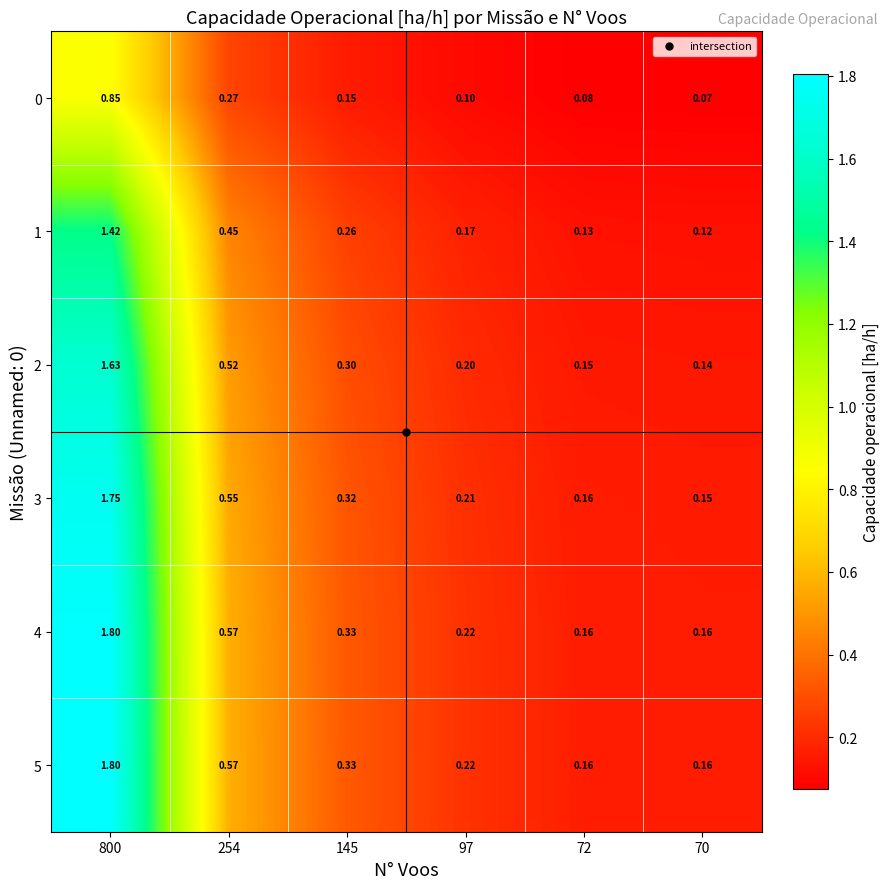

Is the value of 5 at 145 greater than the value of 1 at 254?

No